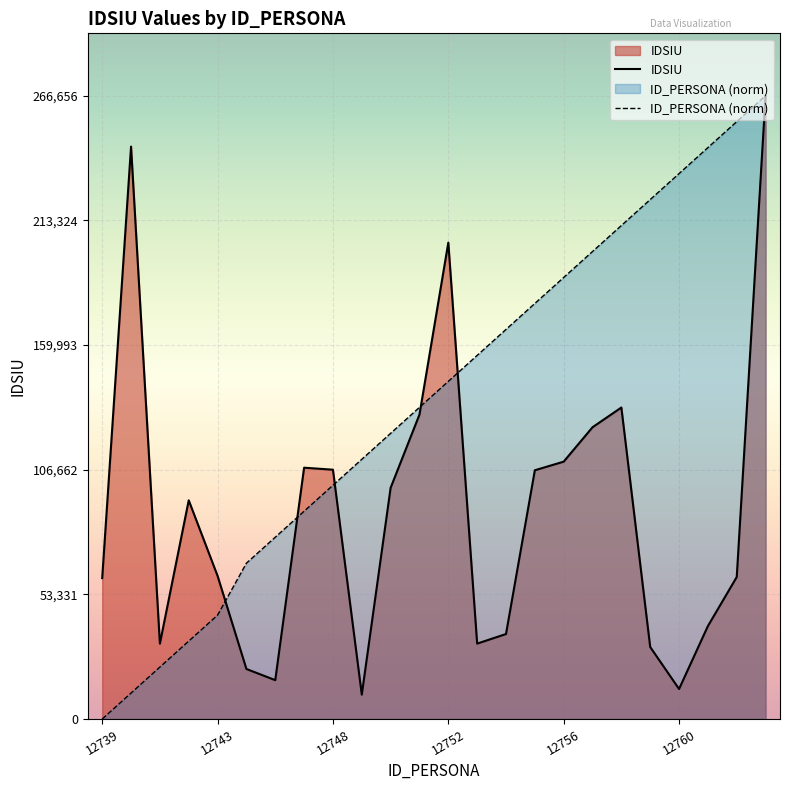

What is the value of the ID_PERSONA (norm) point at the 23rd from the left?

255545.3